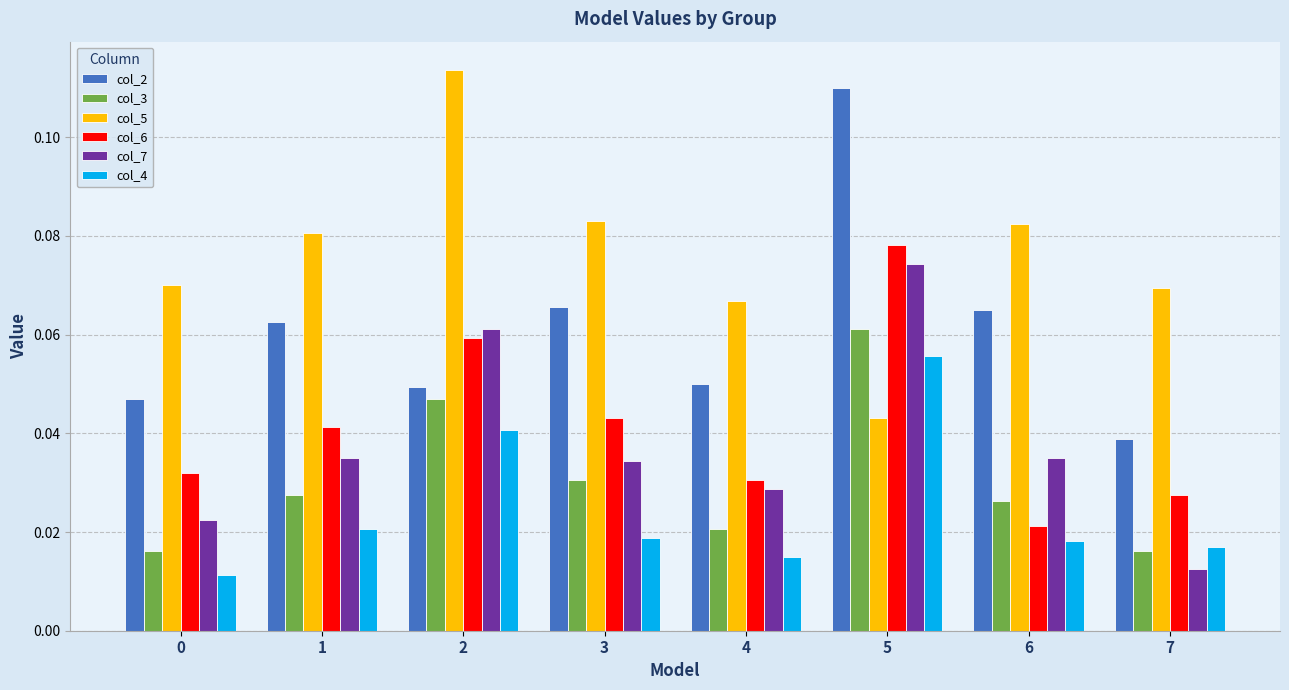

Is the value of col_5 at 6 greater than the value of col_3 at 5?

Yes